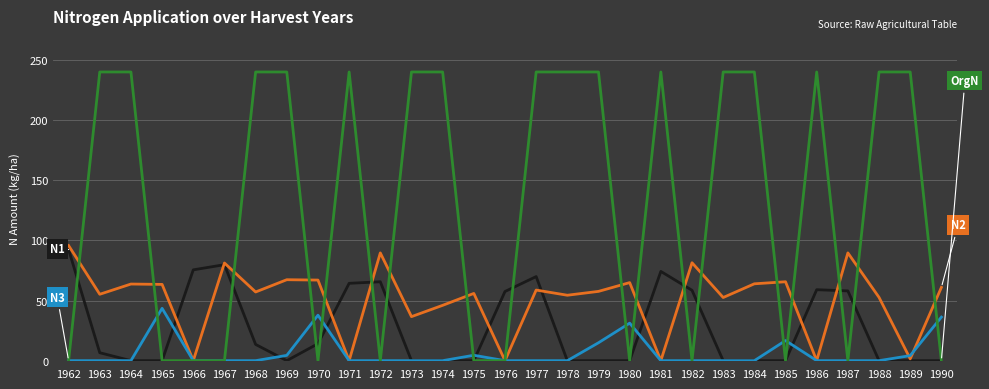

What is the total value across all series at 1980?

96.1